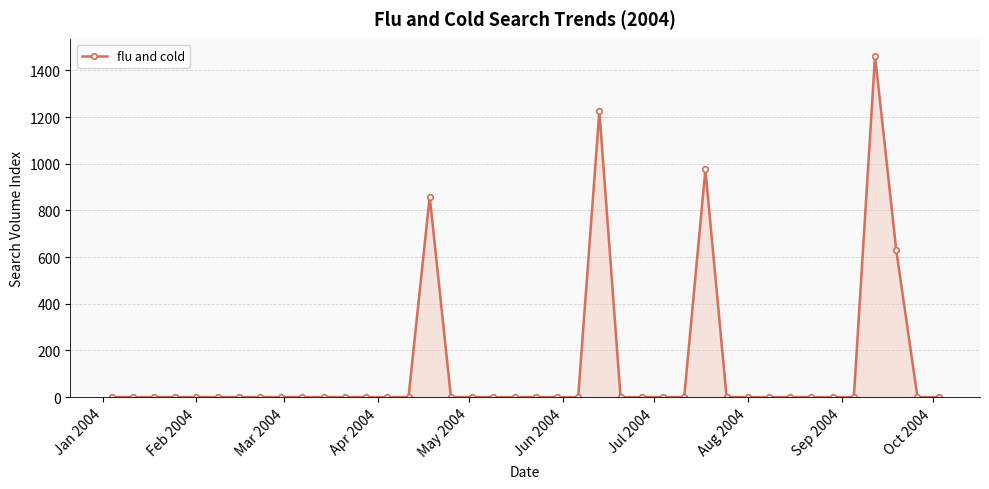

What is the maximum value shown in the chart?

1462.8